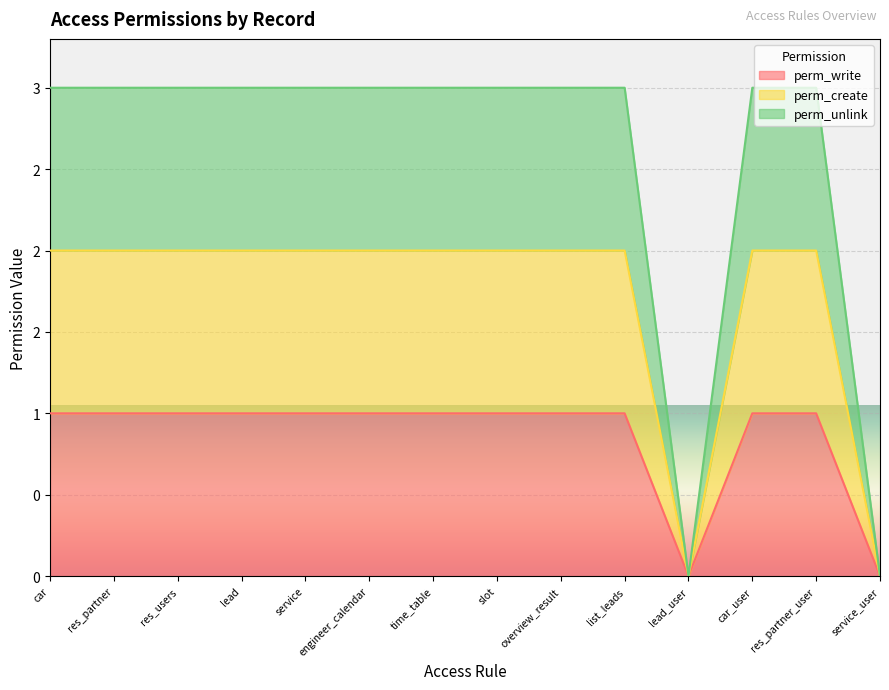

What is the sum of the perm_create values at time_table and res_partner_user?

2